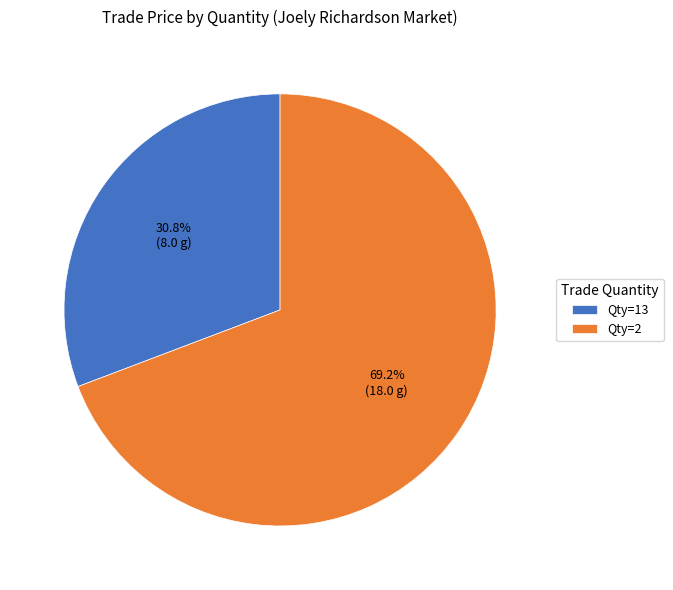

What is the largest slice in the pie chart?

Qty=2